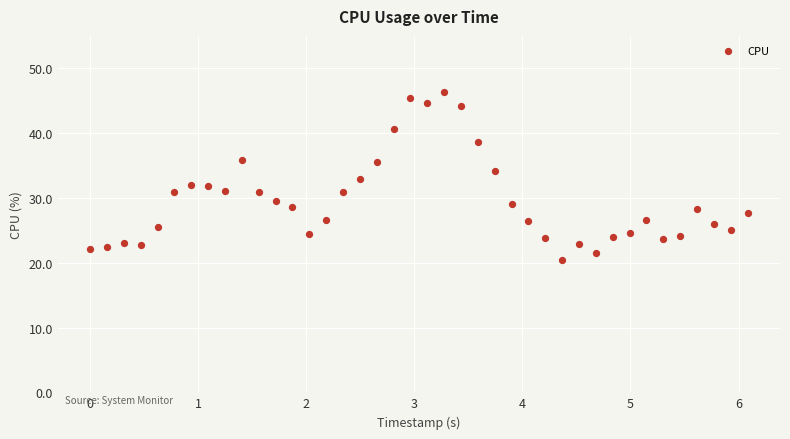

What is the range of X values (max minus min)?

6.1